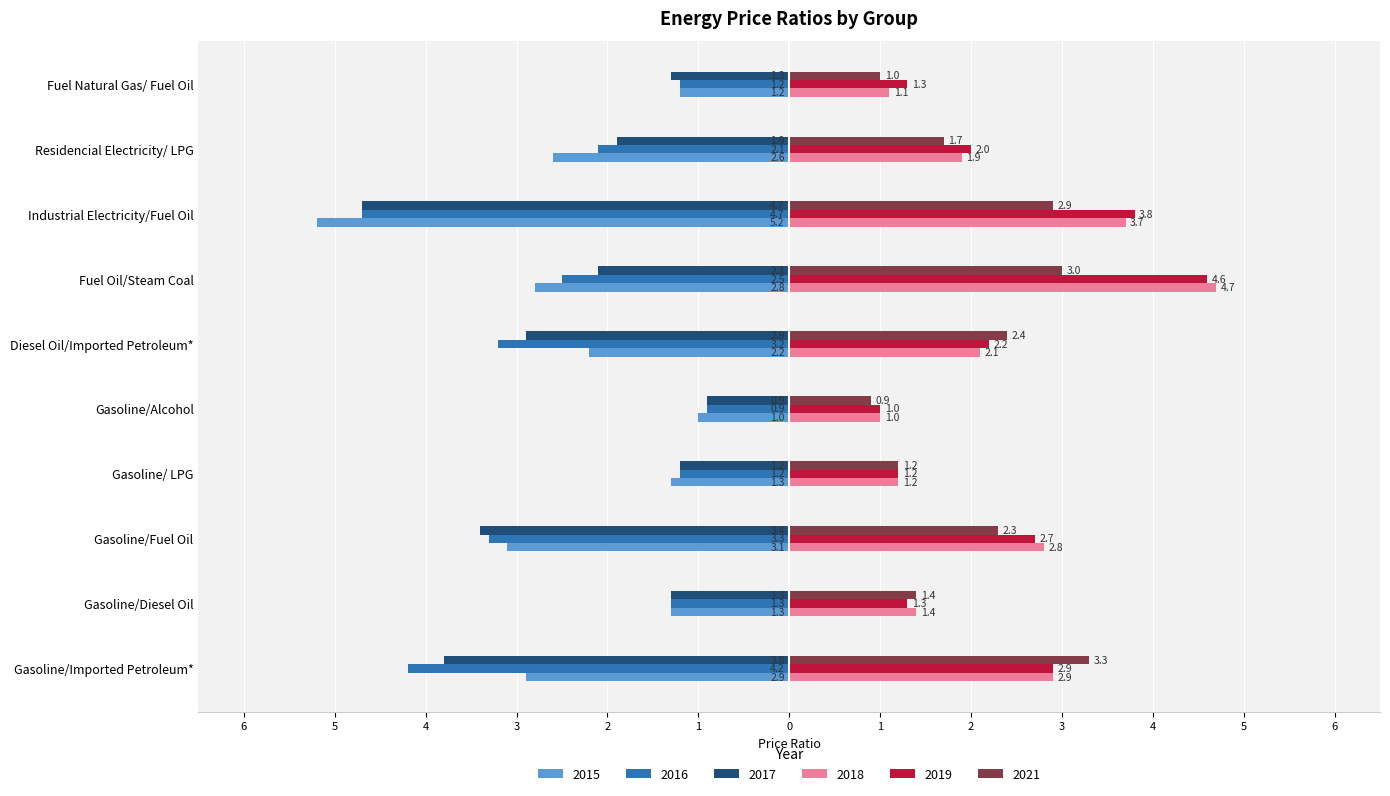

Reading left to right, what are all the values shown in this chart?

2015: -2.9	-1.3	-3.1	-1.3	-1.0	-2.2	-2.8	-5.2	-2.6	-1.2
2016: -4.2	-1.3	-3.3	-1.2	-0.9	-3.2	-2.5	-4.7	-2.1	-1.2
2017: -3.8	-1.3	-3.4	-1.2	-0.9	-2.9	-2.1	-4.7	-1.9	-1.3
2018: 2.9	1.4	2.8	1.2	1.0	2.1	4.7	3.7	1.9	1.1
2019: 2.9	1.3	2.7	1.2	1.0	2.2	4.6	3.8	2.0	1.3
2021: 3.3	1.4	2.3	1.2	0.9	2.4	3.0	2.9	1.7	1.0